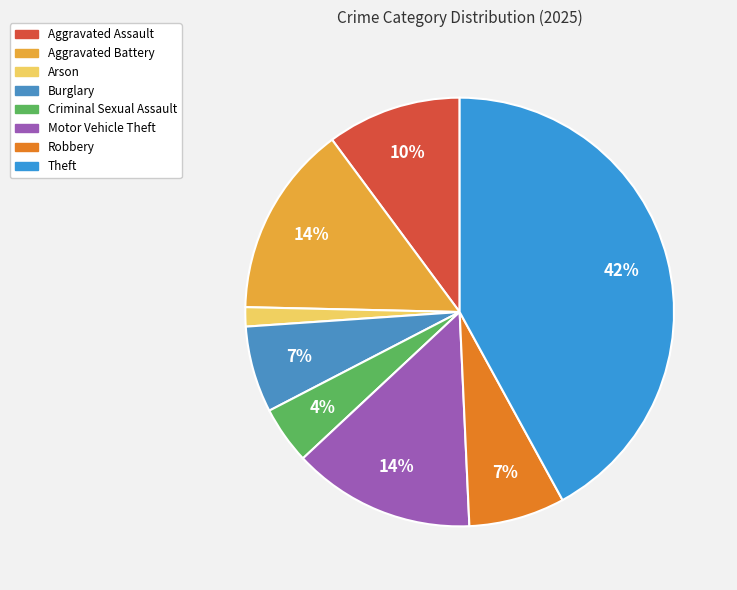

What percentage is the Arson slice, to the nearest percent?

1%